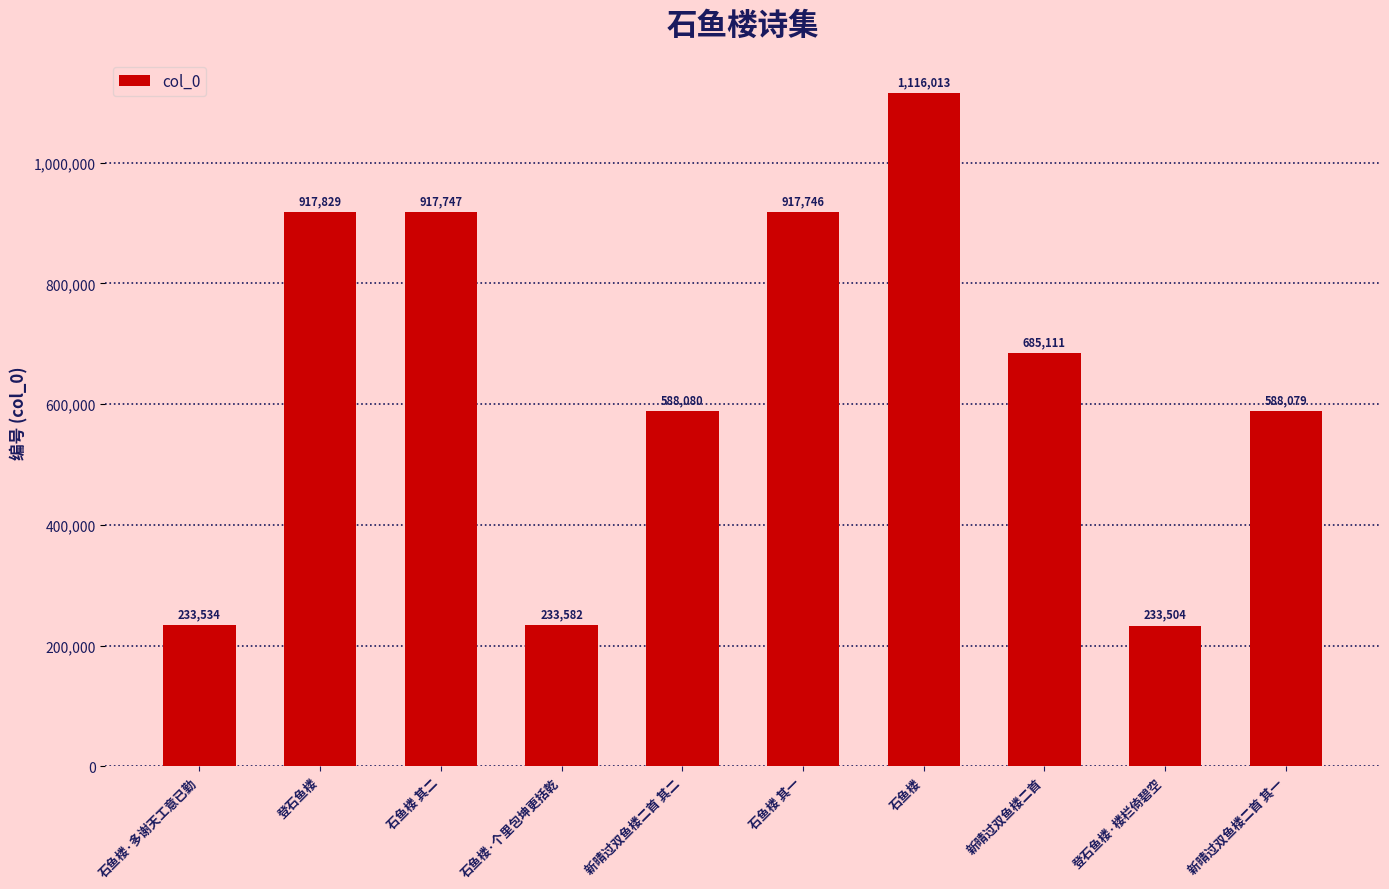

What is the smallest value displayed?

233504